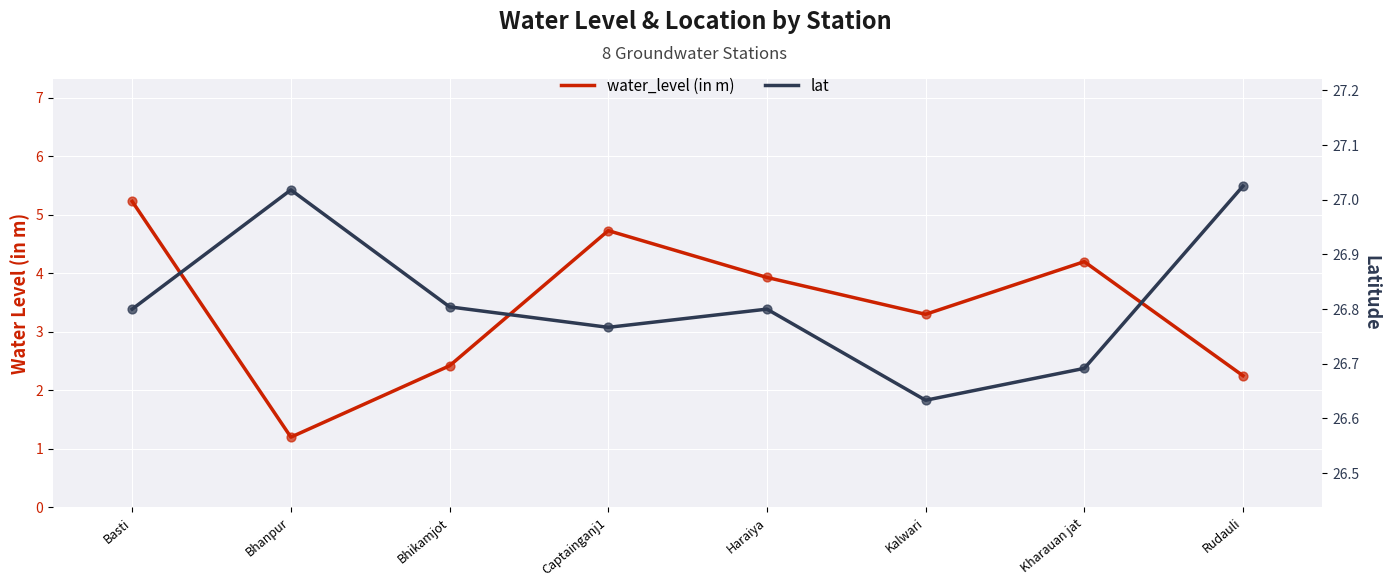

At how many categories does at least one series exceed 4?

8